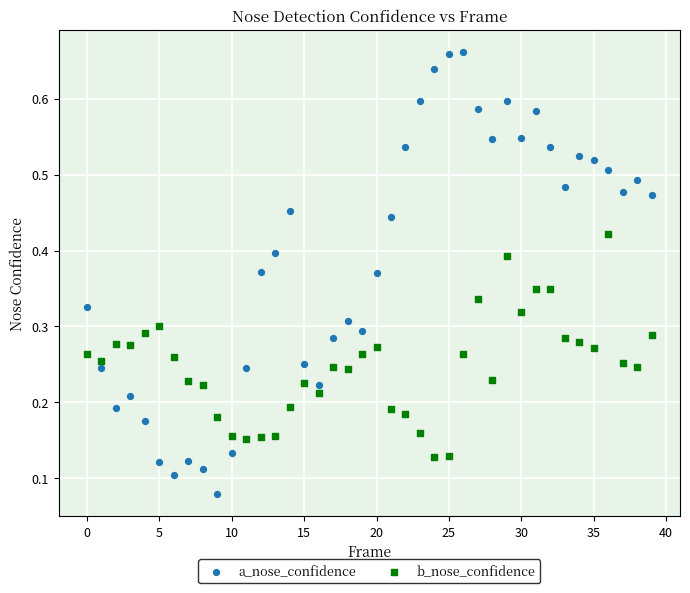

What are all the series names shown in the legend?

a_nose_confidence, b_nose_confidence